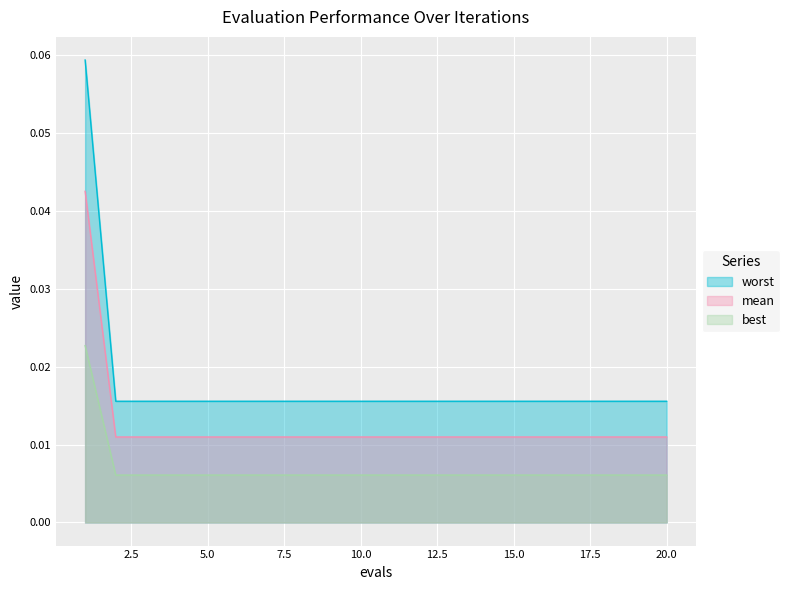

Between 8 and 15, which series saw the biggest shift?

mean